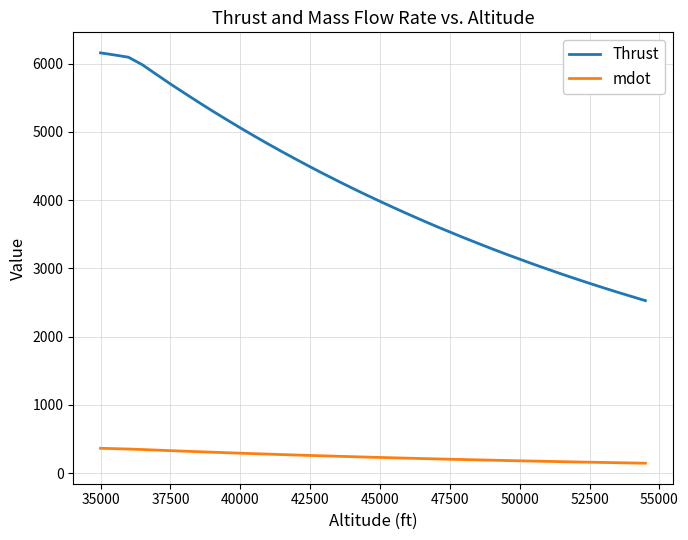

Which series has the widest spread of values?

Thrust